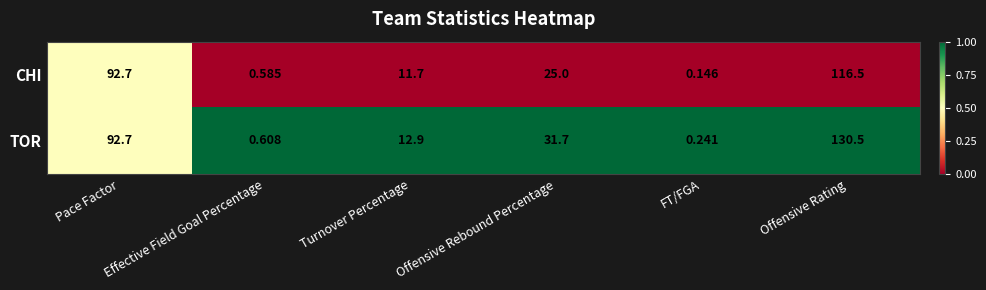

How many distinct data groups are displayed?

2